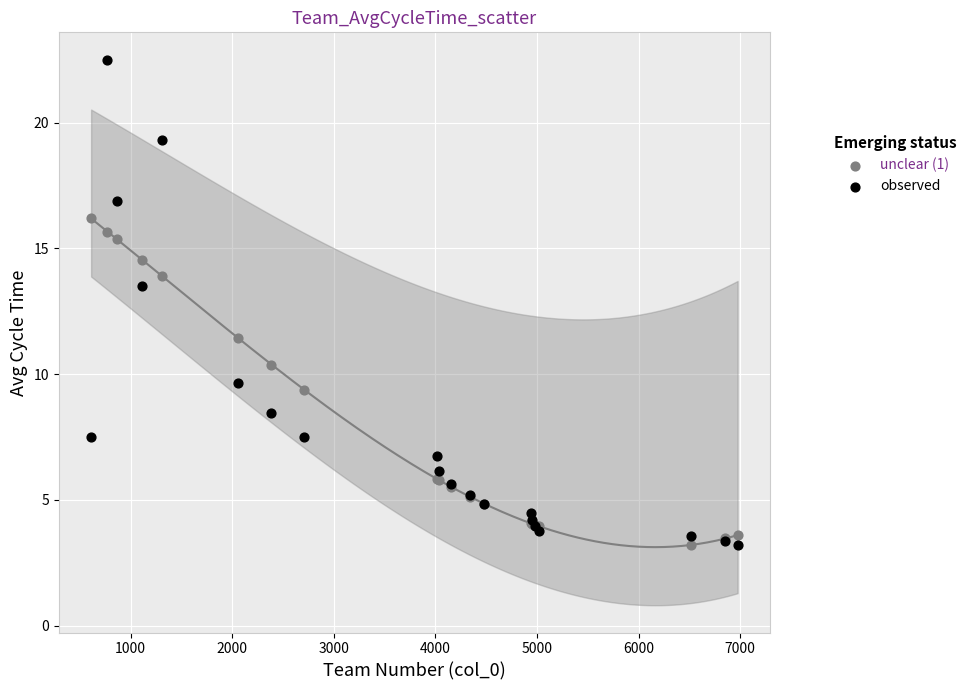

Which series contains the highest Y value?

observed